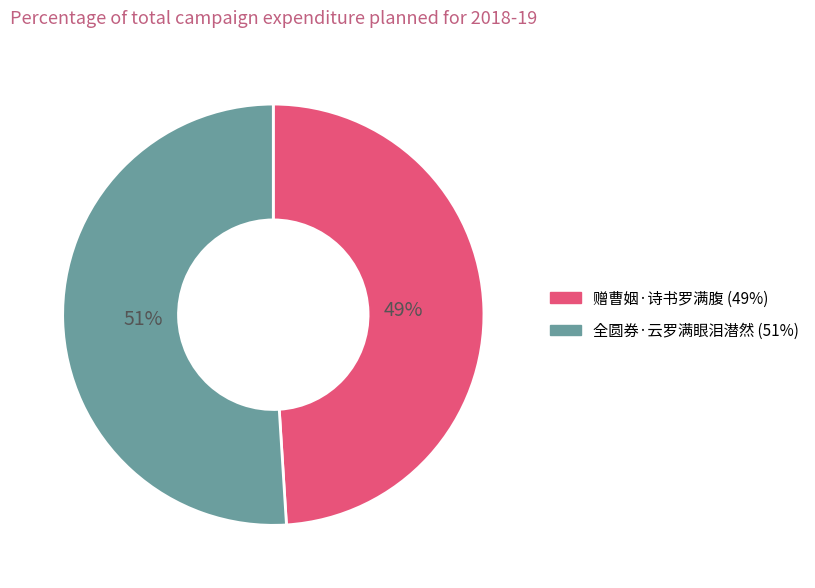

To the nearest percent, what is the difference between the largest and smallest slice percentages?

2%